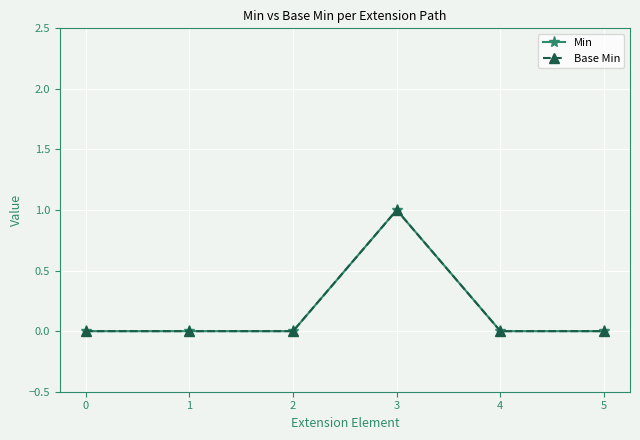

In Base Min, how many points are higher than both neighbors (excluding endpoints)?

1